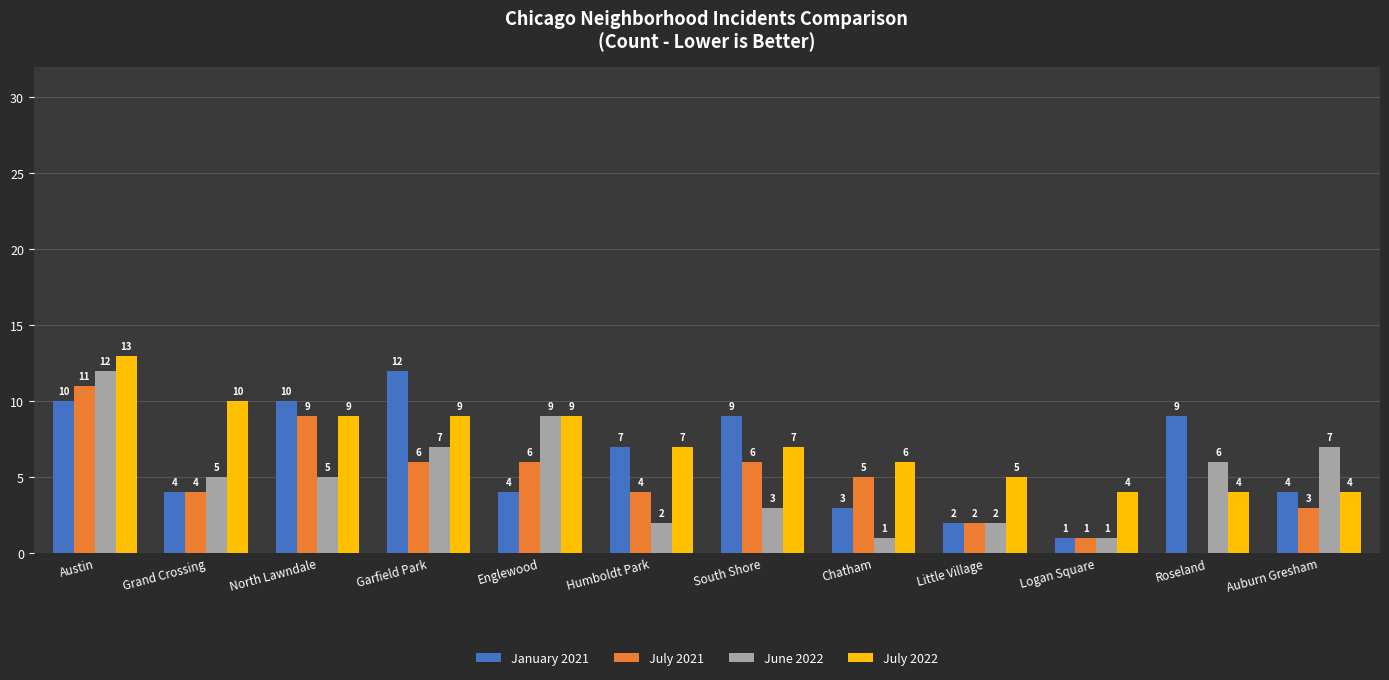

What is the greatest value displayed?

13